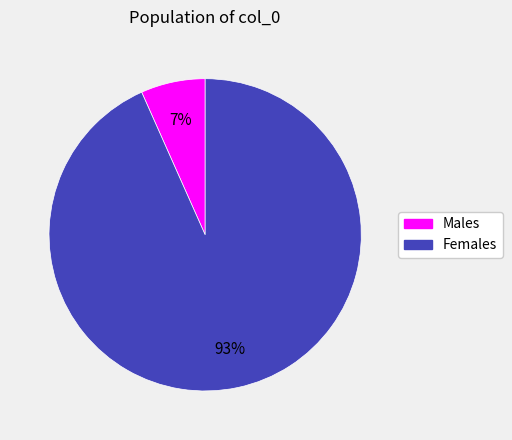

To the nearest percent, what is the average slice percentage?

50%